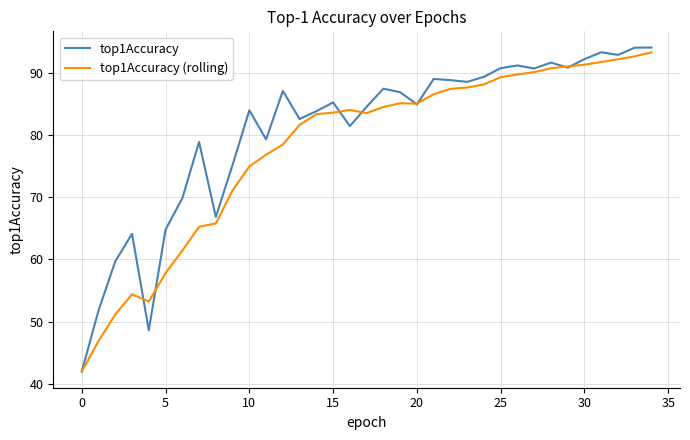

Which series has the widest spread of values?

top1Accuracy